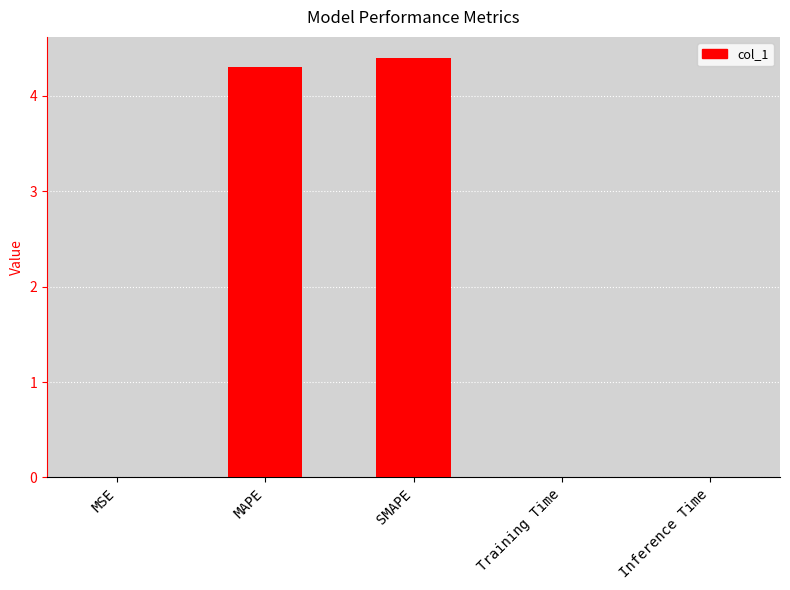

What is the difference between the values at MAPE and SMAPE?

0.1